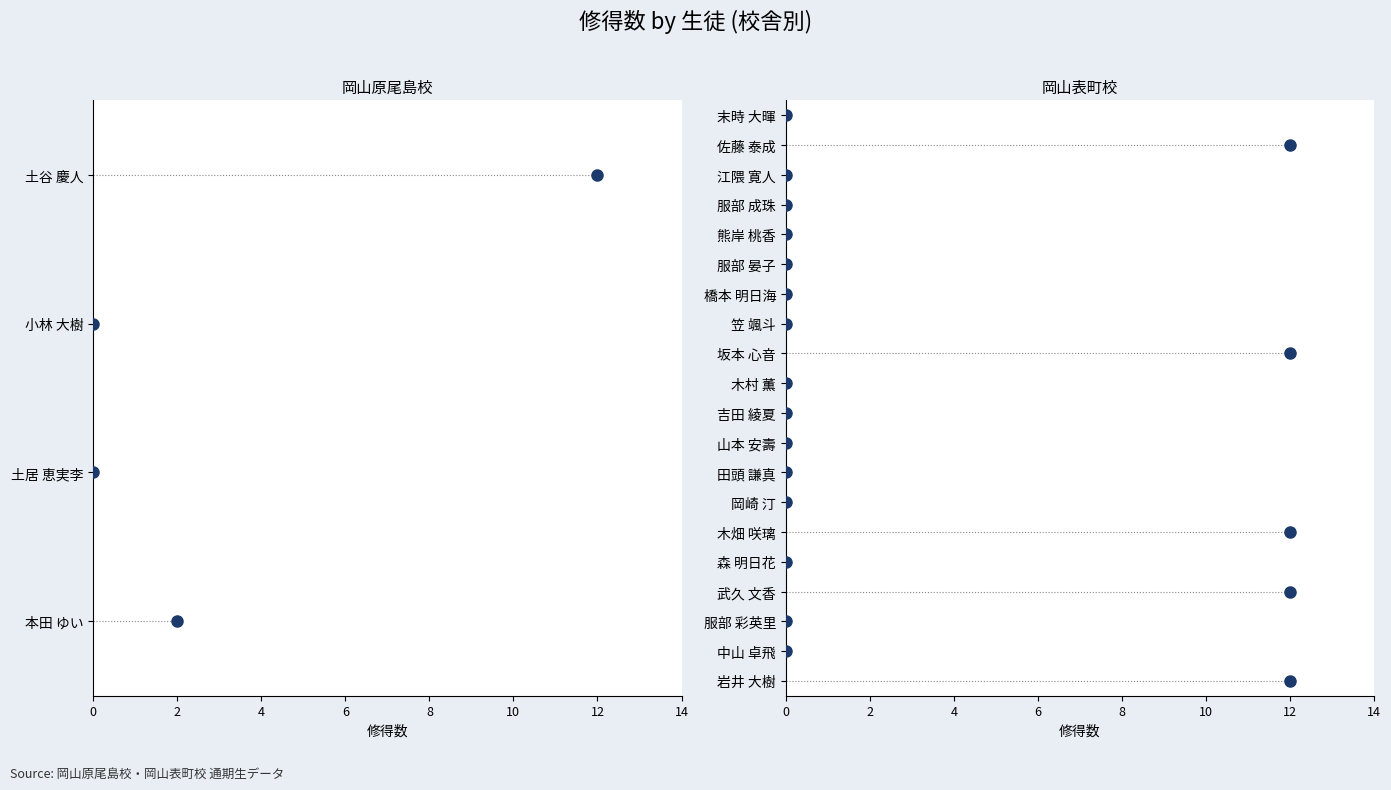

What is the value of the 修得数 point at the 15th from the left?

12.0